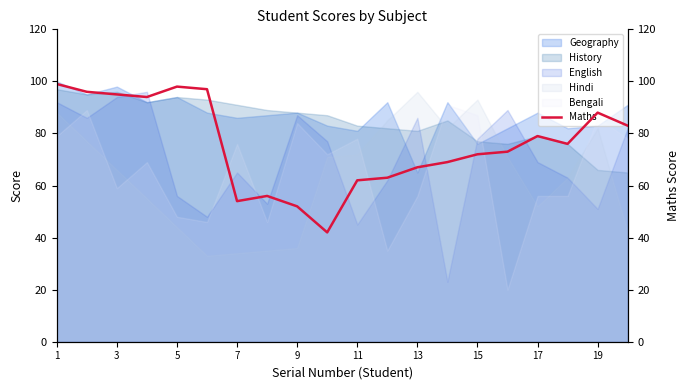

What is the highest value of the Geography series?

100